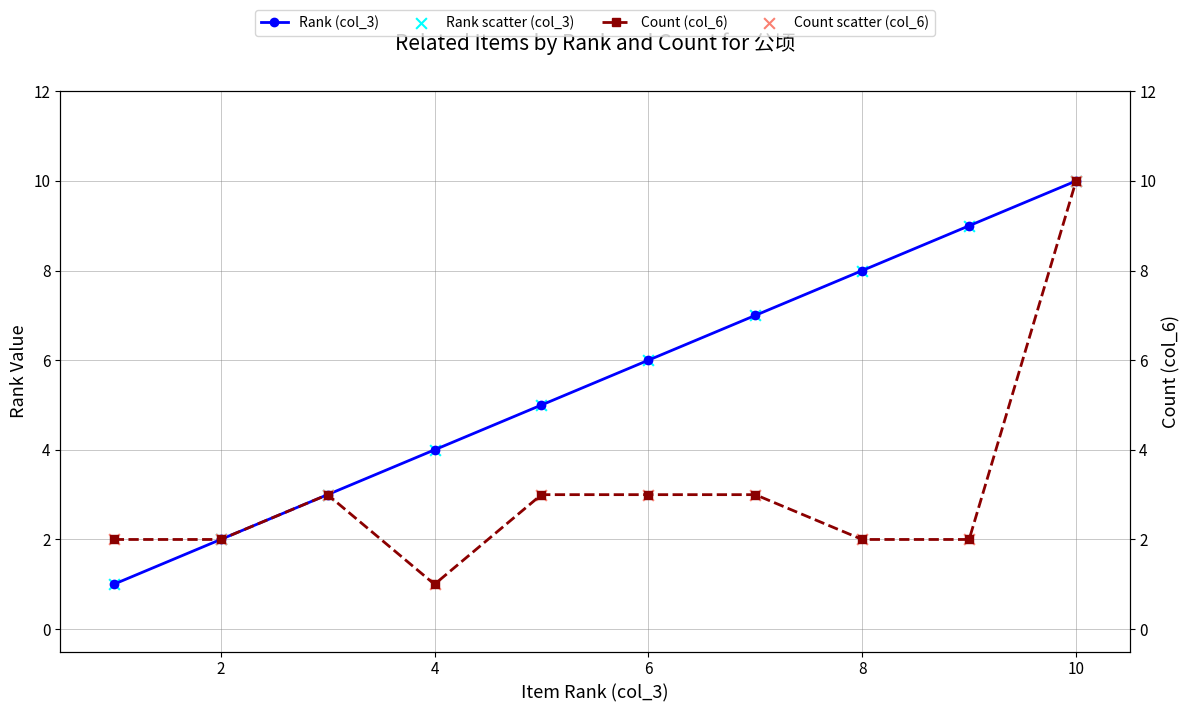

Which series has the largest Y range (max minus min)?

Rank (col_3)